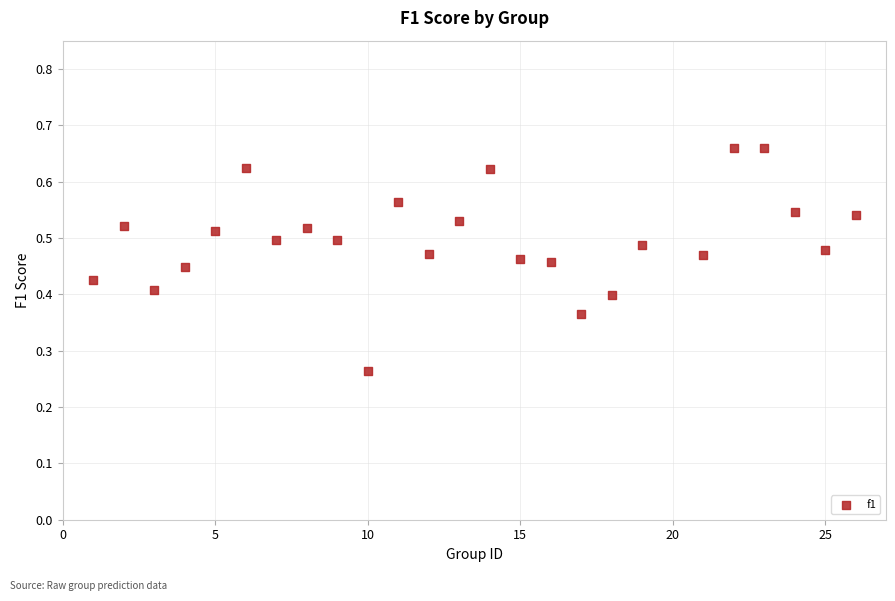

What is the range of X values (max minus min)?

25.0